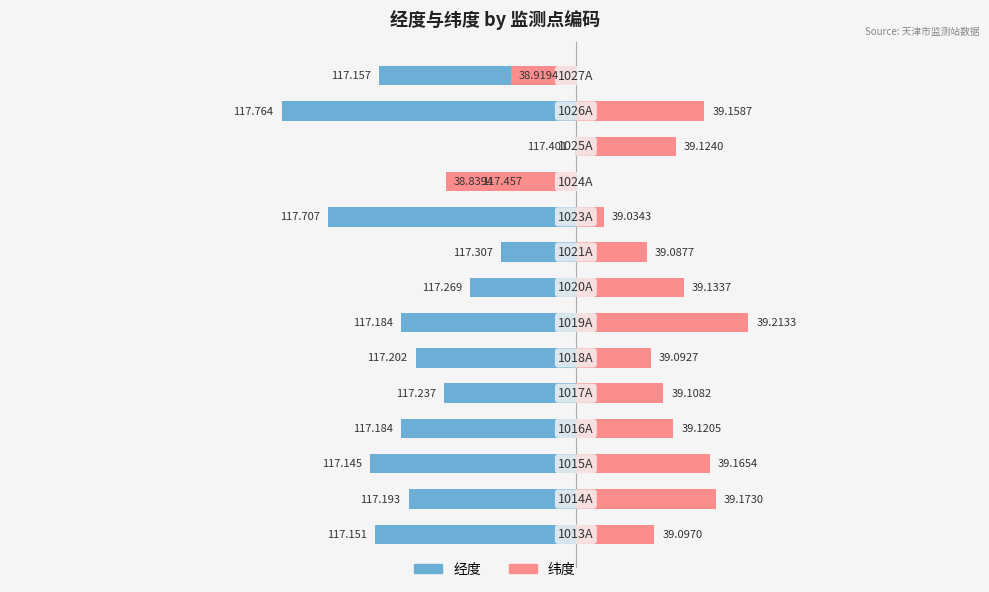

What is the difference between the highest and lowest values at 5?

0.3